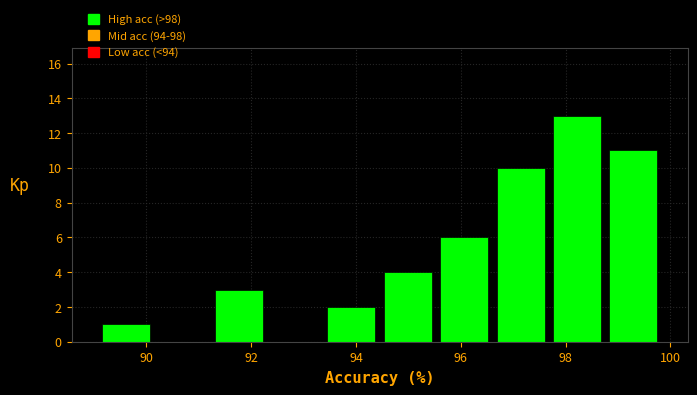

Over which range of the x-axis is the bar tallest?

97.6 to 98.8